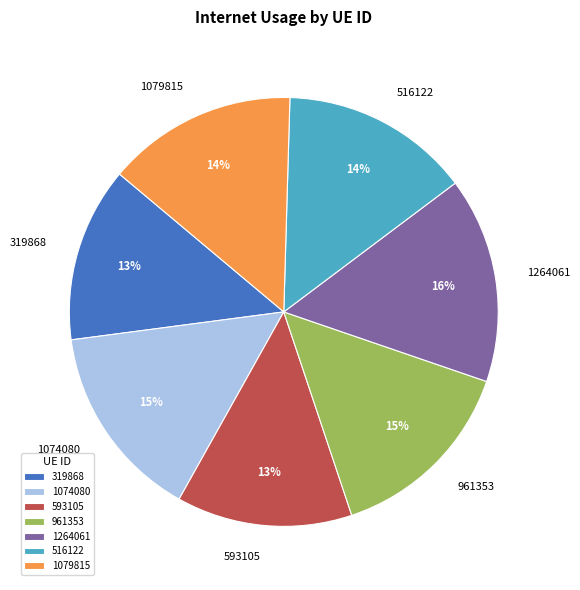

How many slices are in this pie chart?

7